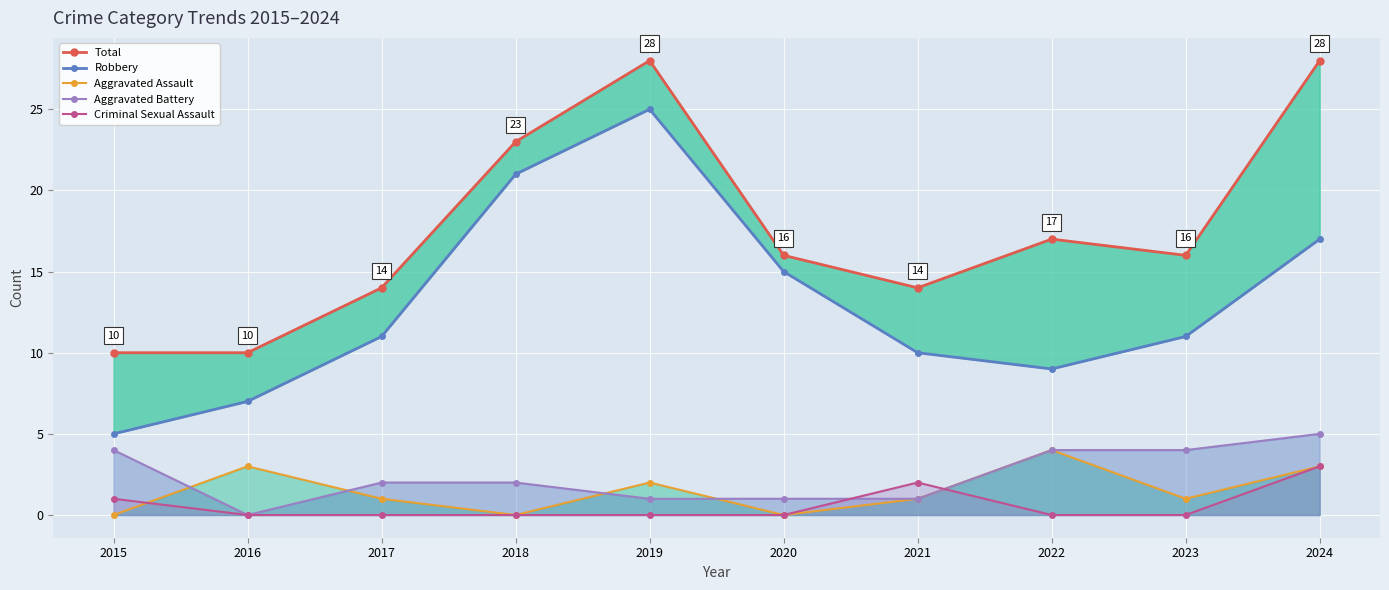

Reading left to right, extract all data points from this chart.

Total: 2015=10	2016=10	2017=14	2018=23	2019=28	2020=16	2021=14	2022=17	2023=16	2024=28
Robbery: 2015=5	2016=7	2017=11	2018=21	2019=25	2020=15	2021=10	2022=9	2023=11	2024=17
Aggravated Assault: 2015=0	2016=3	2017=1	2018=0	2019=2	2020=0	2021=1	2022=4	2023=1	2024=3
Aggravated Battery: 2015=4	2016=0	2017=2	2018=2	2019=1	2020=1	2021=1	2022=4	2023=4	2024=5
Criminal Sexual Assault: 2015=1	2016=0	2017=0	2018=0	2019=0	2020=0	2021=2	2022=0	2023=0	2024=3